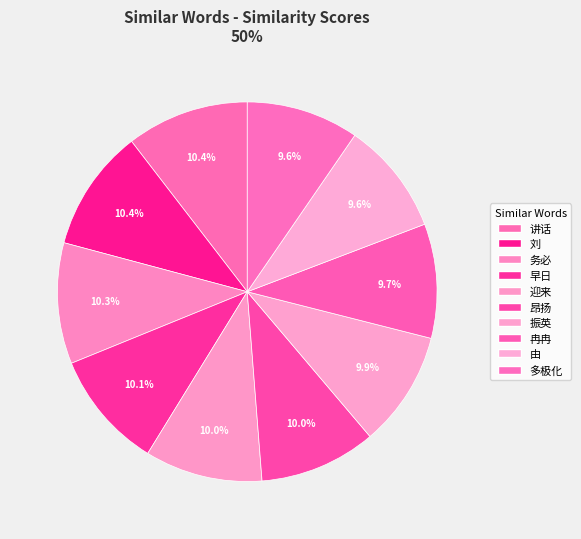

To the nearest percent, what is the difference between the largest and smallest slice percentages?

1%